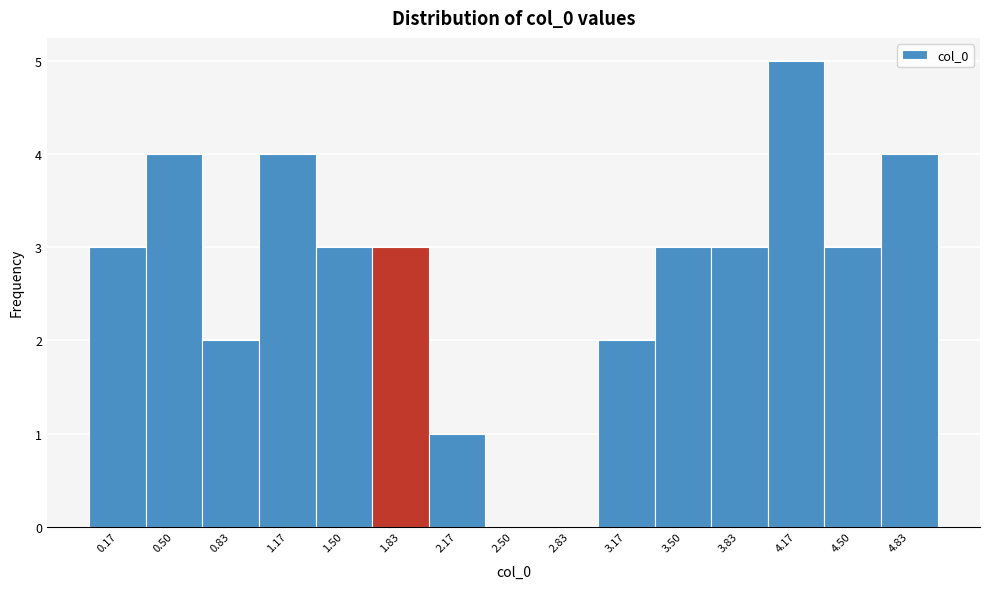

Reading left to right, transcribe this chart: for each bar, give the range it covers on the x-axis and its height. Neither the bar edges nor the heights are printed on the chart, so give them approximately, as read against the axes.

0.00 to 0.35: 3
0.35 to 0.65: 4
0.65 to 1.00: 2
1.00 to 1.35: 4
1.35 to 1.65: 3
1.65 to 2.00: 3
2.00 to 2.35: 1
2.35 to 2.65: 0
2.65 to 3.00: 0
3.00 to 3.35: 2
3.35 to 3.65: 3
3.65 to 4.00: 3
4.00 to 4.35: 5
4.35 to 4.65: 3
4.65 to 5.00: 4